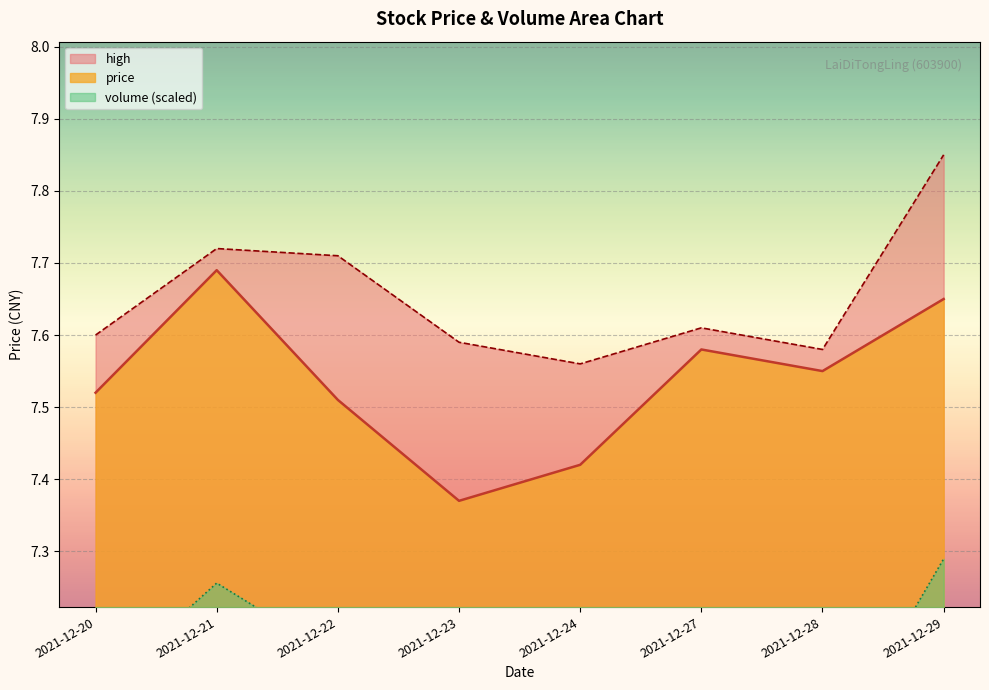

True or false: volume and high intersect in this chart.

False